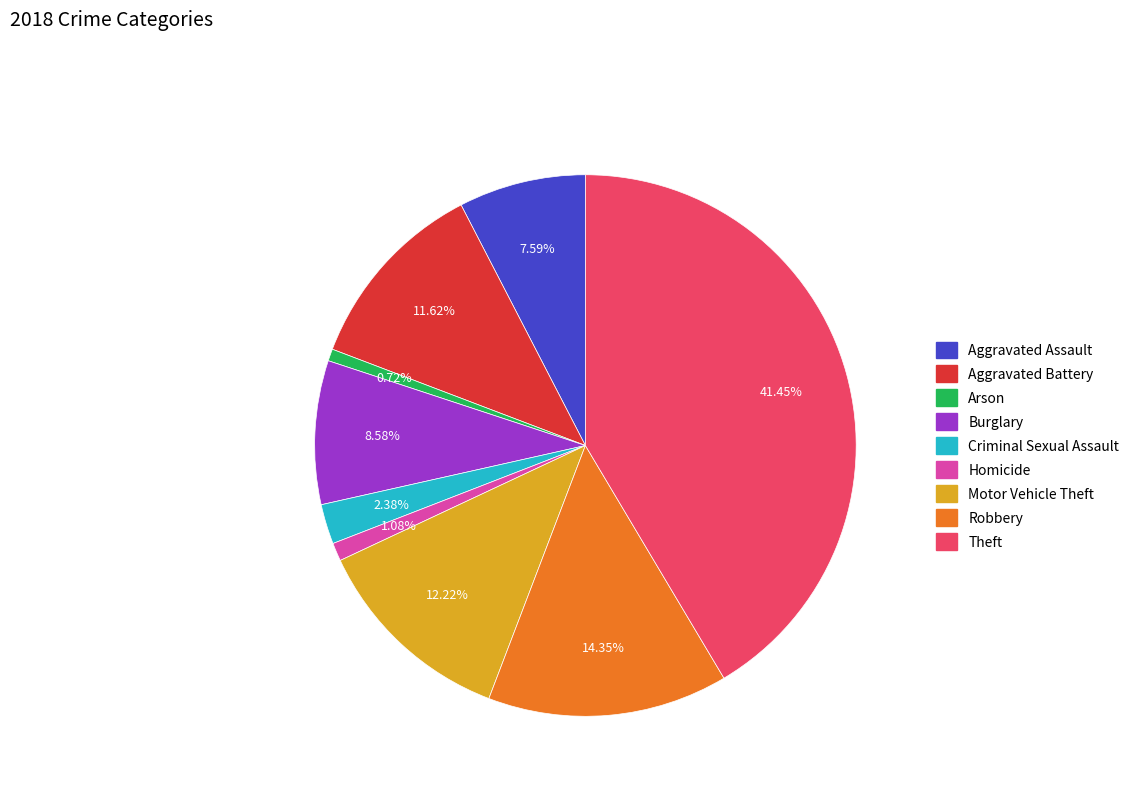

How many slices are in this pie chart?

9